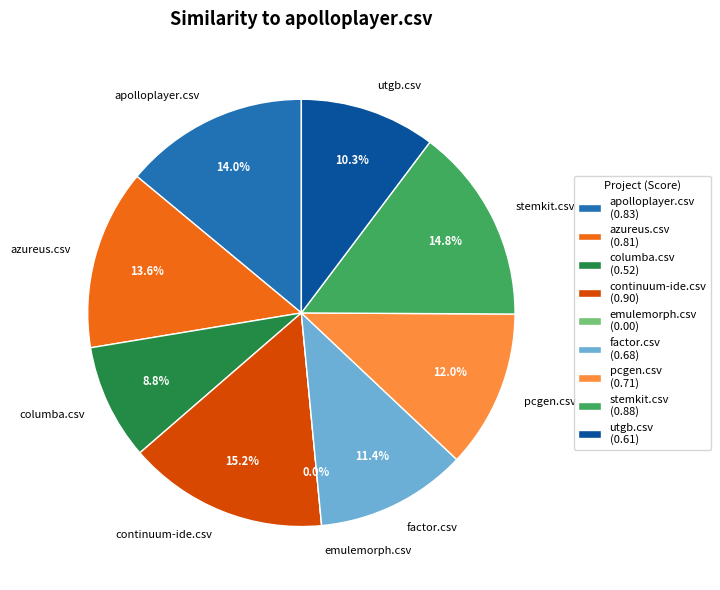

Which slice is the largest?

continuum-ide.csv